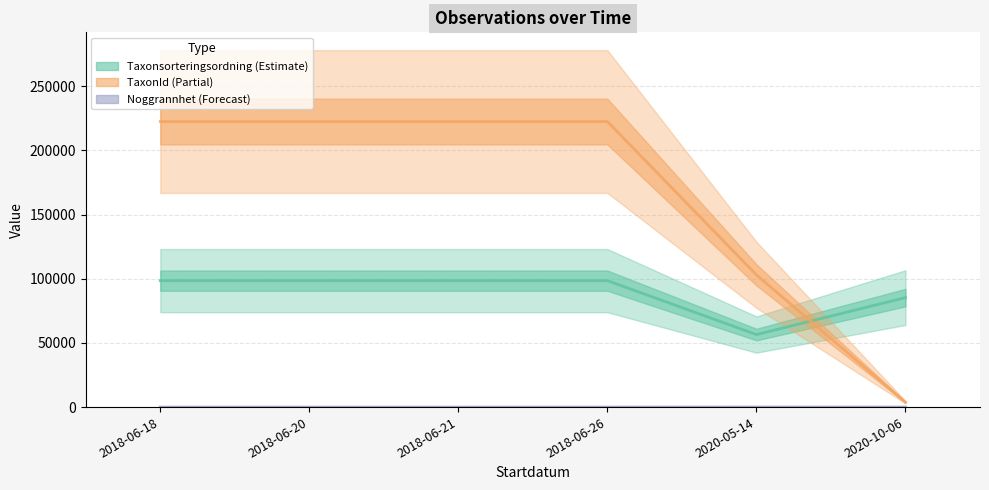

What are all the series names shown in the legend?

Taxonsorteringsordning, TaxonId, Noggrannhet